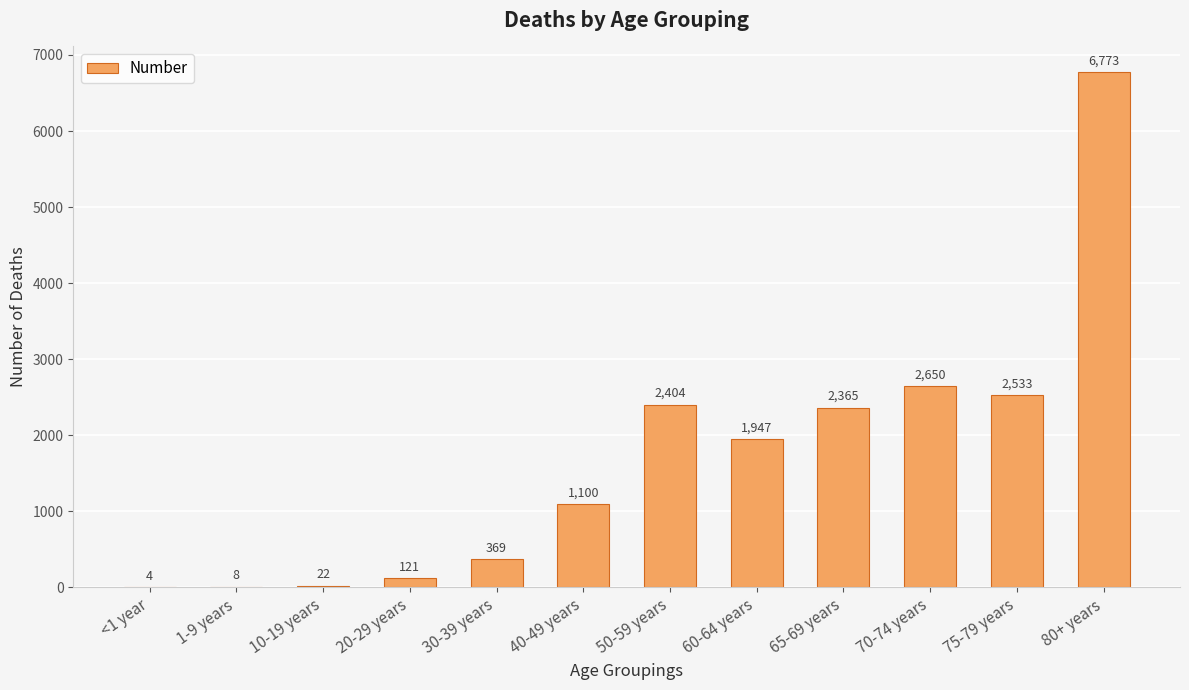

What is the difference between the values at 65-69 years and <1 year?

2361